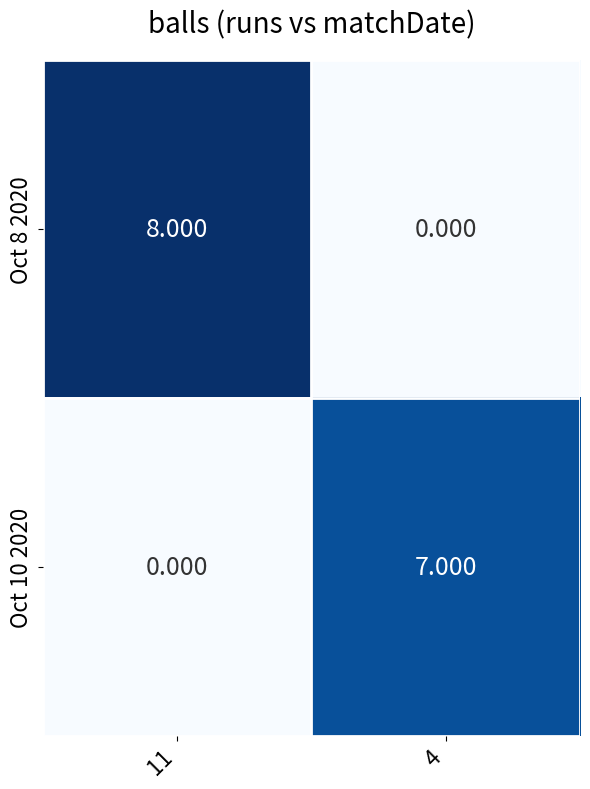

Is the value of Oct 10 2020 at 11 greater than the value of Oct 8 2020 at 11?

No